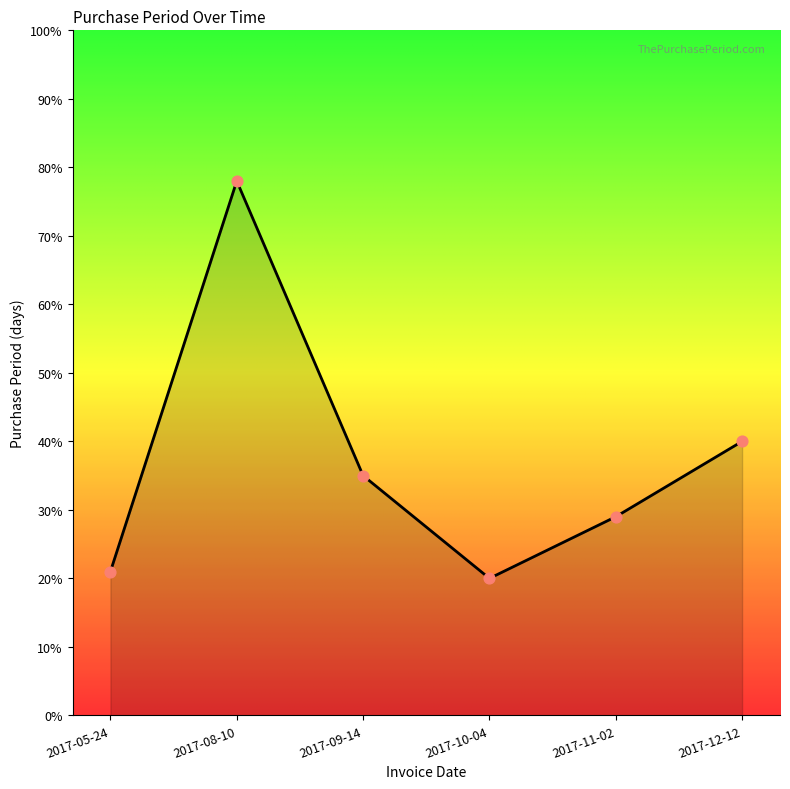

What is the ratio of the value at 2017-10-04 to the value at 2017-12-12?

0.5